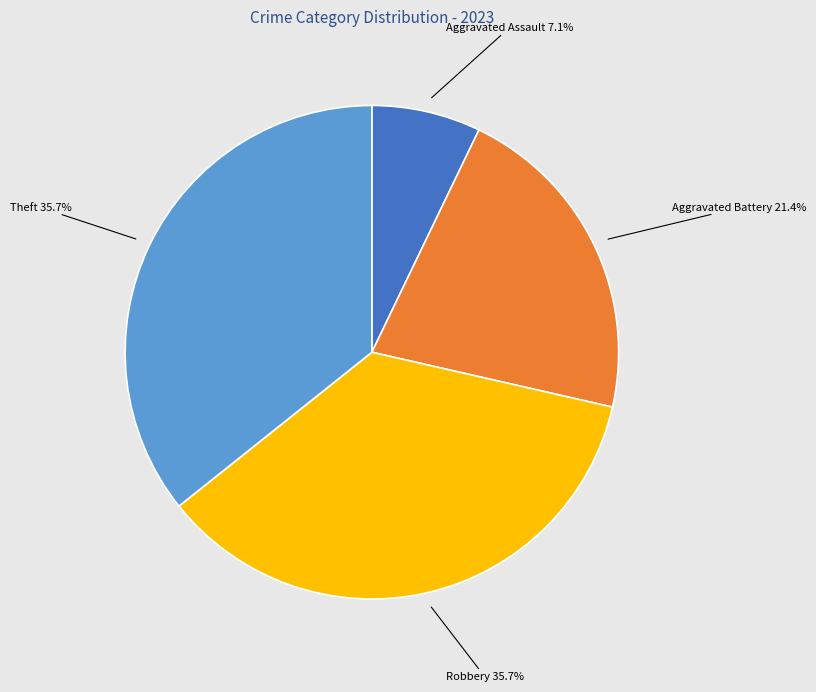

Does any single category account for the majority?

No